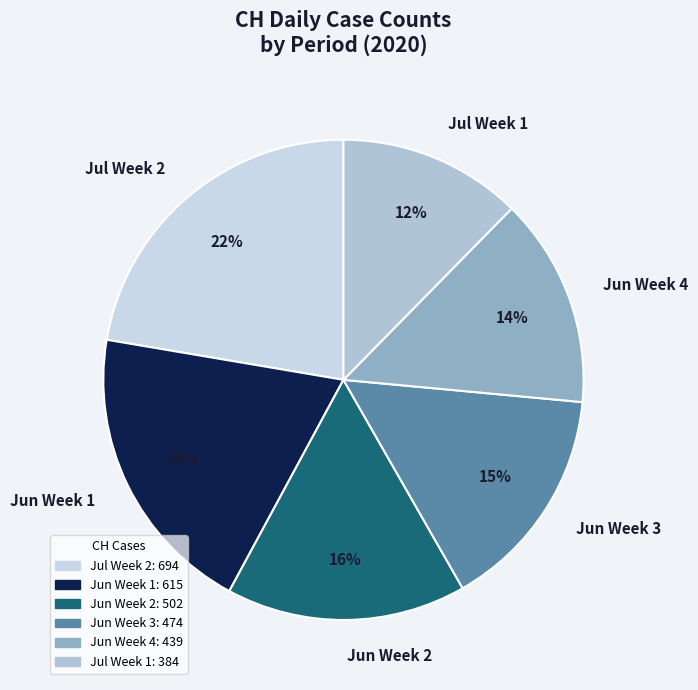

Is the sum of Jun Week 3 and Jul Week 1 greater than half?

No